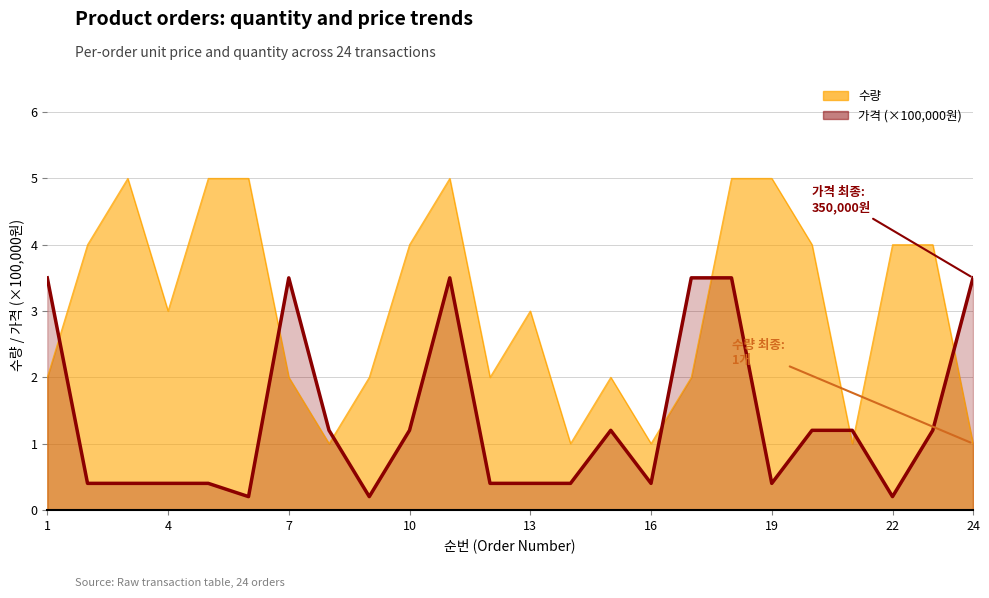

What is the value of the 수량 point at the 24th from the left?

1.0